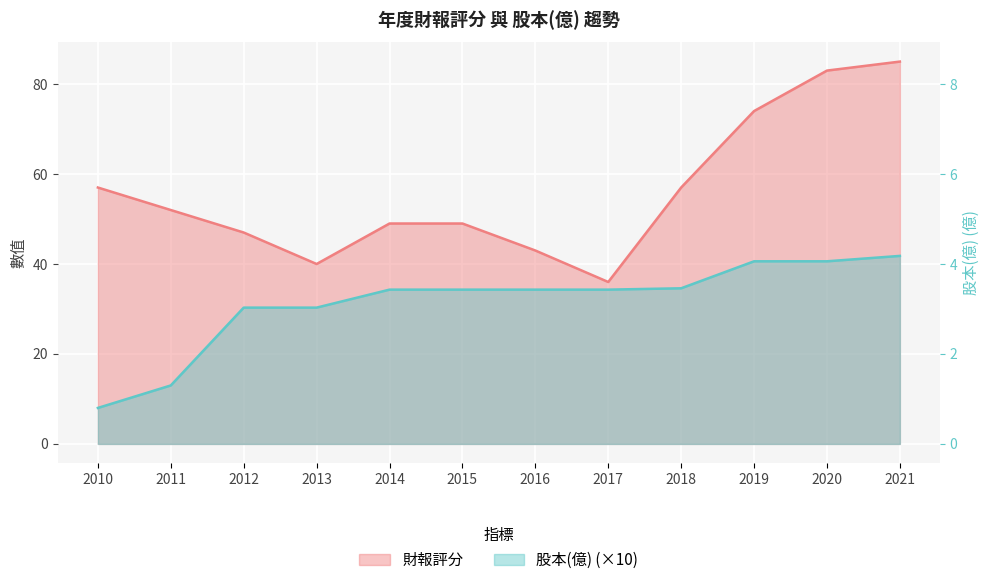

Is it true that 財報評分 equals 32.0 at 2012?

False